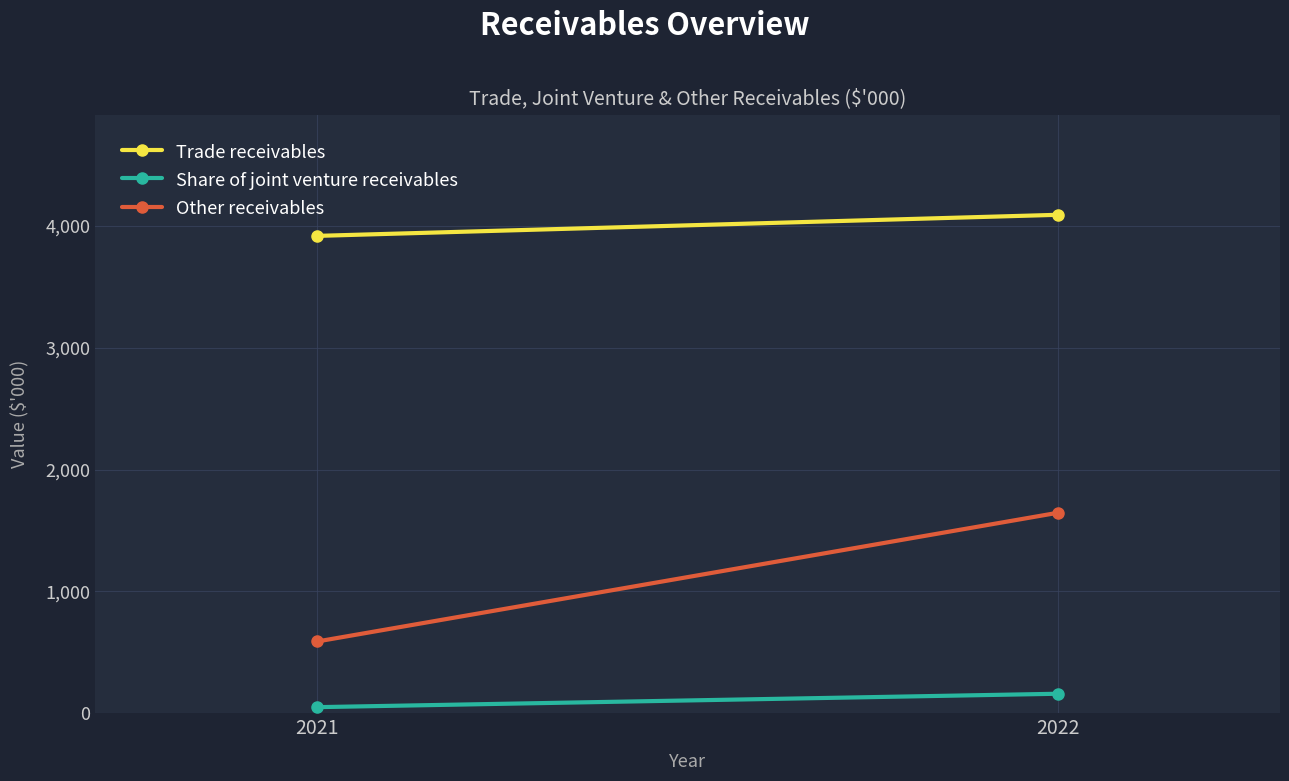

What are all the series names shown in the legend?

Trade receivables, Share of joint venture receivables, Other receivables